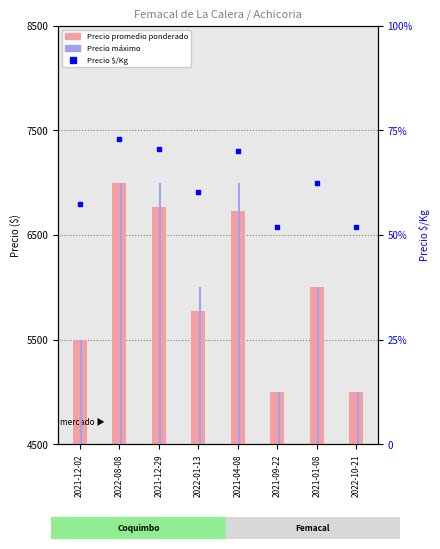

Which series has the largest total across all categories?

Precio máximo